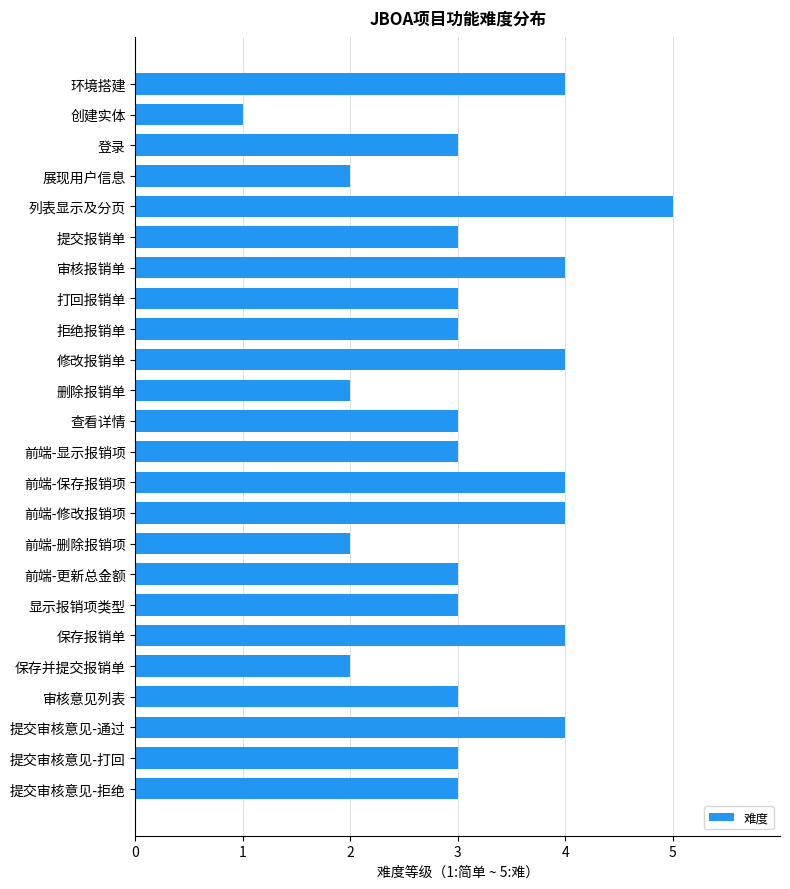

Which category has the highest value across all series?

列表显示及分页